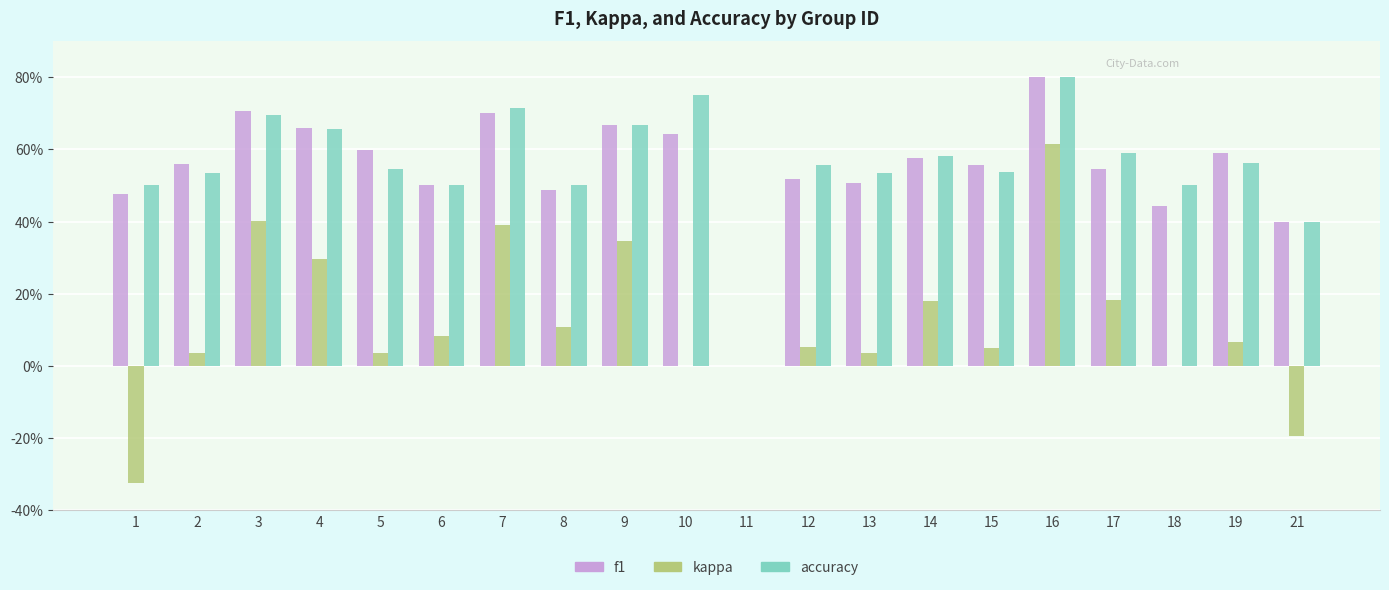

Are the bars horizontal?

No